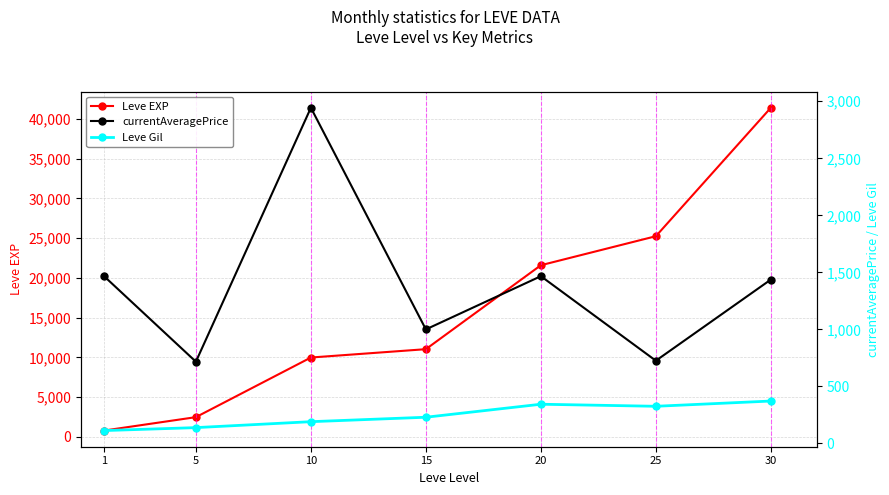

Reading right to left, extract all data points from this chart.

Leve EXP: 30=41410.0	25=25250.0	20=21600.0	15=11040.0	10=9990.0	5=2490.0	1=800.0
currentAveragePrice: 30=1436.9	25=725.5	20=1466.5	15=1000.0	10=2943.2	5=716.9	1=1467.8
Leve Gil: 30=372.0	25=326.0	20=344.0	15=230.0	10=191.0	5=139.0	1=113.0